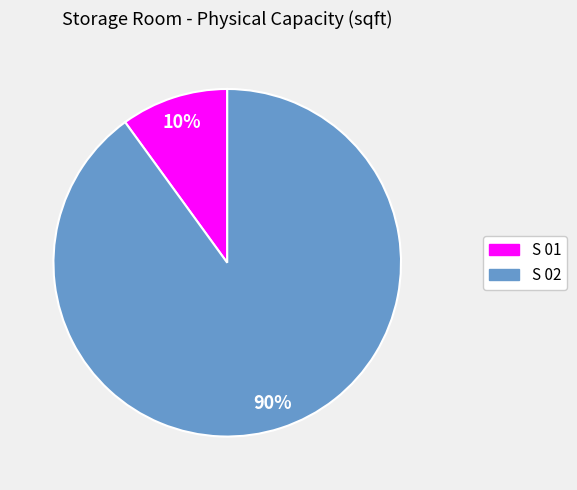

Is there a majority slice in this chart?

Yes